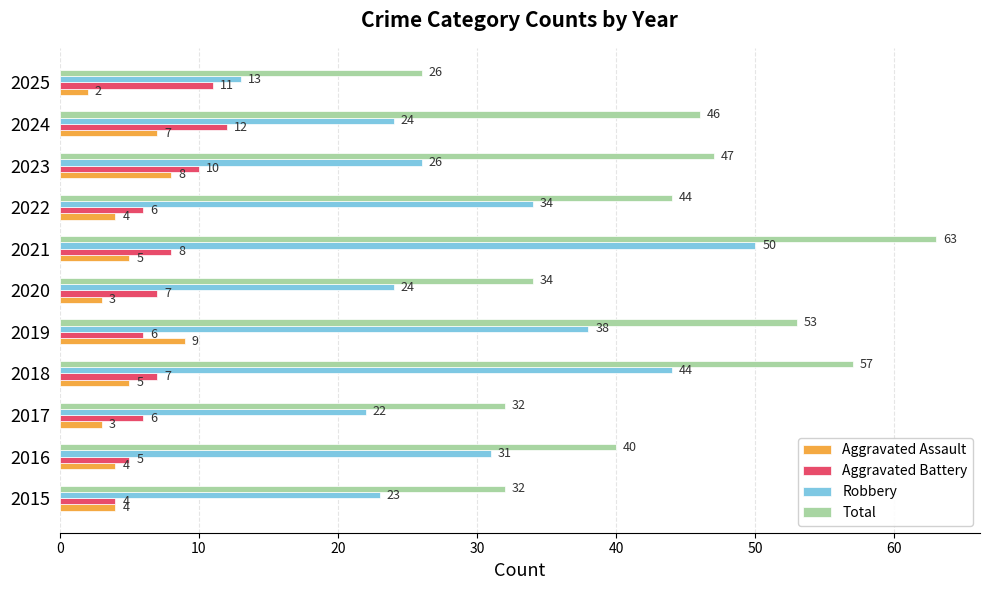

How many categories are shown in the chart?

11